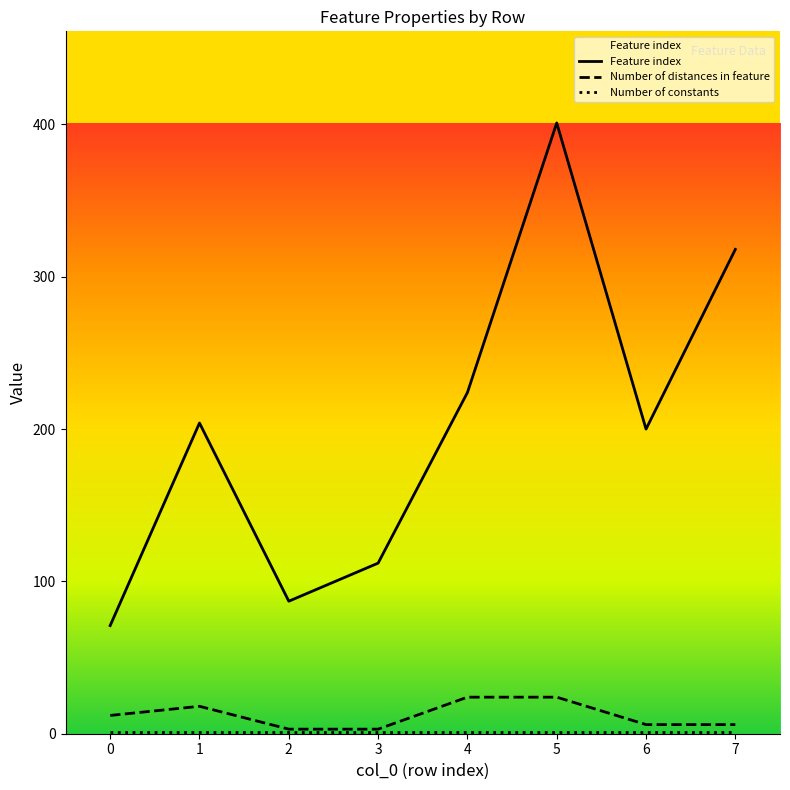

What is the difference between the maximum and minimum values in the Number of distances in feature series?

21